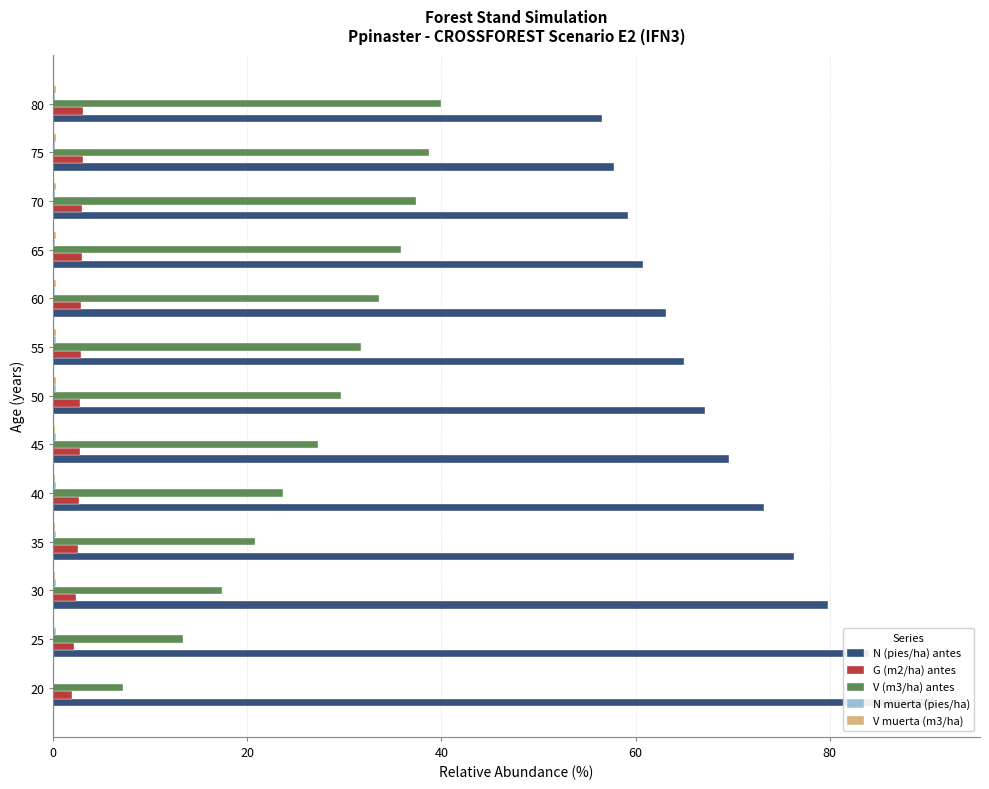

Which series has the largest range (max minus min)?

N (pies/ha) antes